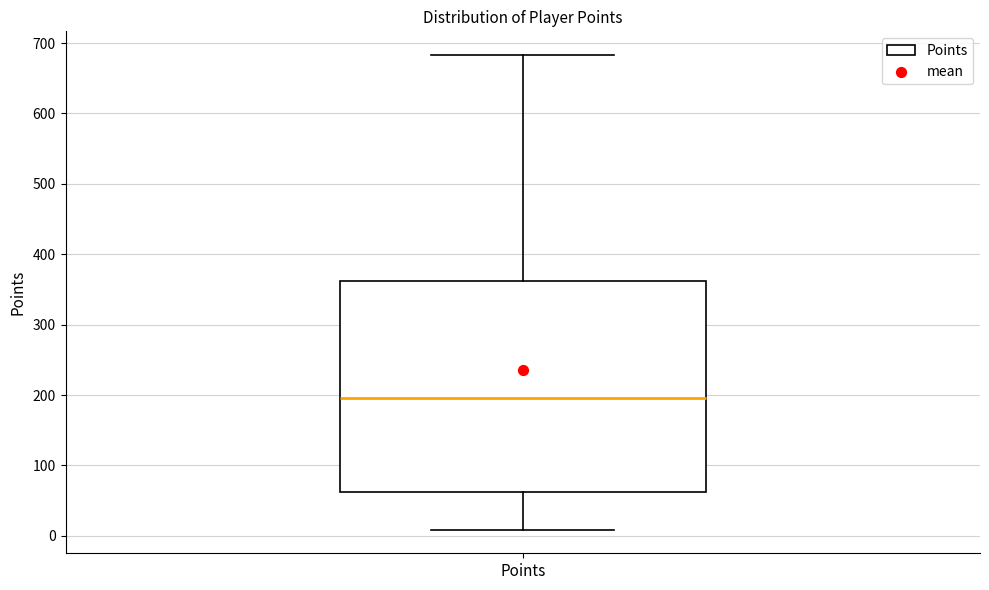

Read this box plot against the y-axis: the position of the median line, the range covered by the box, and the ends of both whiskers. The values are not printed on the chart, so give them approximately, as read against the axis.

median 200, box 60 to 360, whiskers 10 to 680